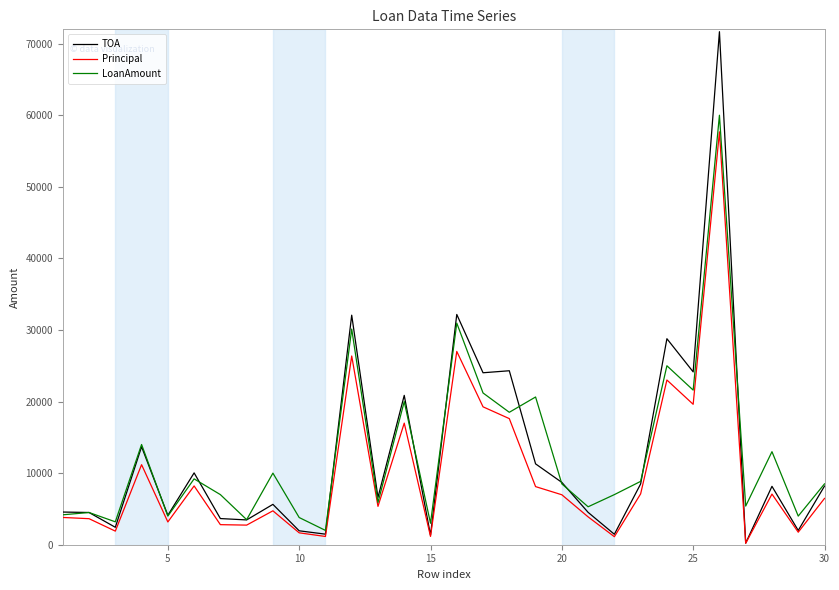

What is the minimum value for LoanAmount?

2000.0